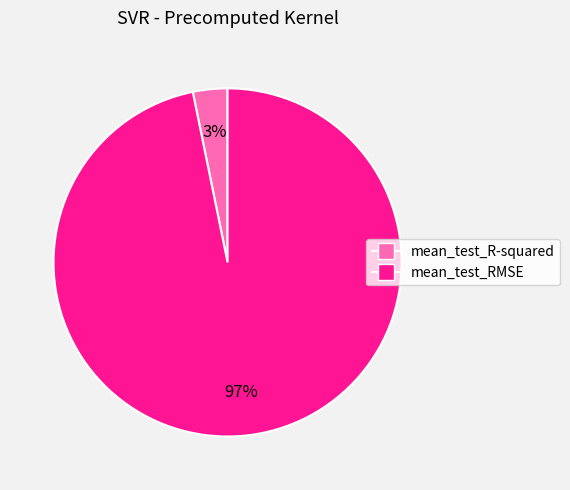

How many slices are in this pie chart?

2